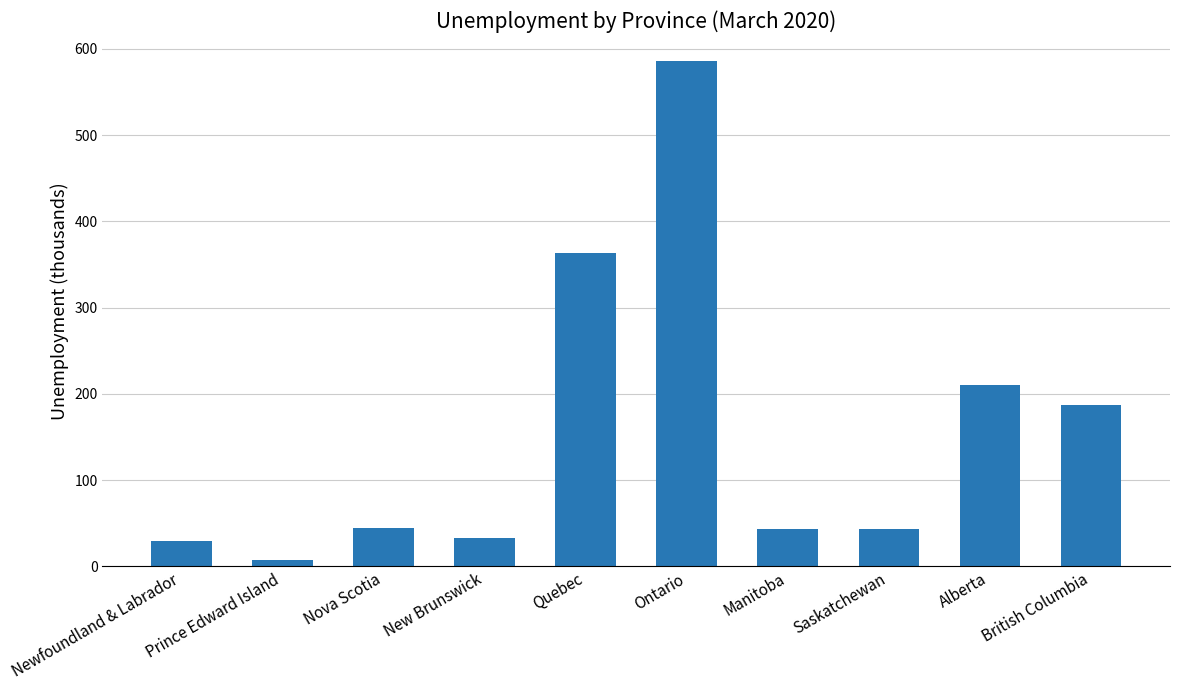

What is the sum of the values at Quebec and Ontario?

948.4